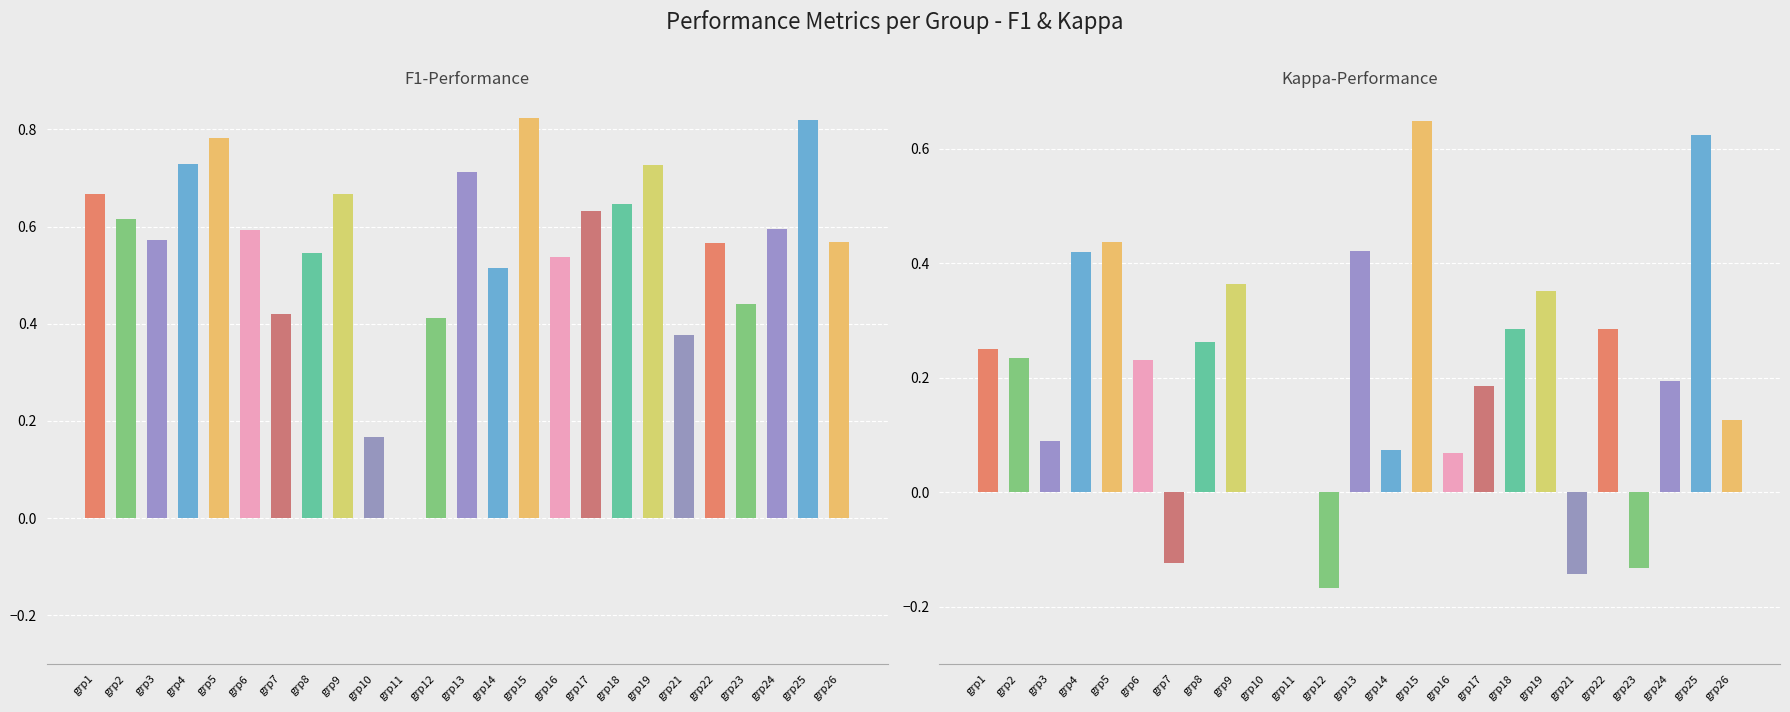

Reading right to left, what are all the values shown in this chart?

f1: grp26=0.6	grp25=0.8	grp24=0.6	grp23=0.4	grp22=0.6	grp21=0.4	grp19=0.7	grp18=0.6	grp17=0.6	grp16=0.5	grp15=0.8	grp14=0.5	grp13=0.7	grp12=0.4	grp11=0.0	grp10=0.2	grp9=0.7	grp8=0.5	grp7=0.4	grp6=0.6	grp5=0.8	grp4=0.7	grp3=0.6	grp2=0.6	grp1=0.7
kappa: grp26=0.1	grp25=0.6	grp24=0.2	grp23=-0.1	grp22=0.3	grp21=-0.1	grp19=0.4	grp18=0.3	grp17=0.2	grp16=0.1	grp15=0.6	grp14=0.1	grp13=0.4	grp12=-0.2	grp11=0.0	grp10=0.0	grp9=0.4	grp8=0.3	grp7=-0.1	grp6=0.2	grp5=0.4	grp4=0.4	grp3=0.1	grp2=0.2	grp1=0.2